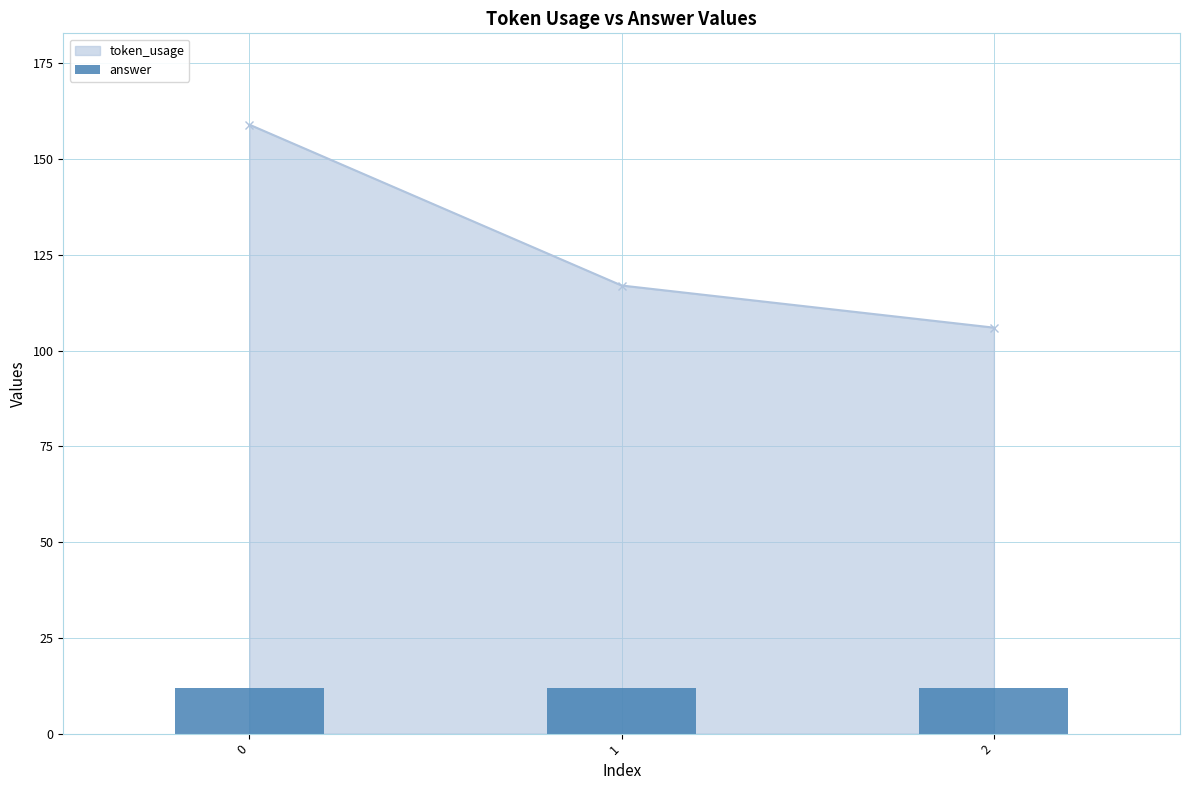

Are the bars grouped side by side (vs. stacked)?

No